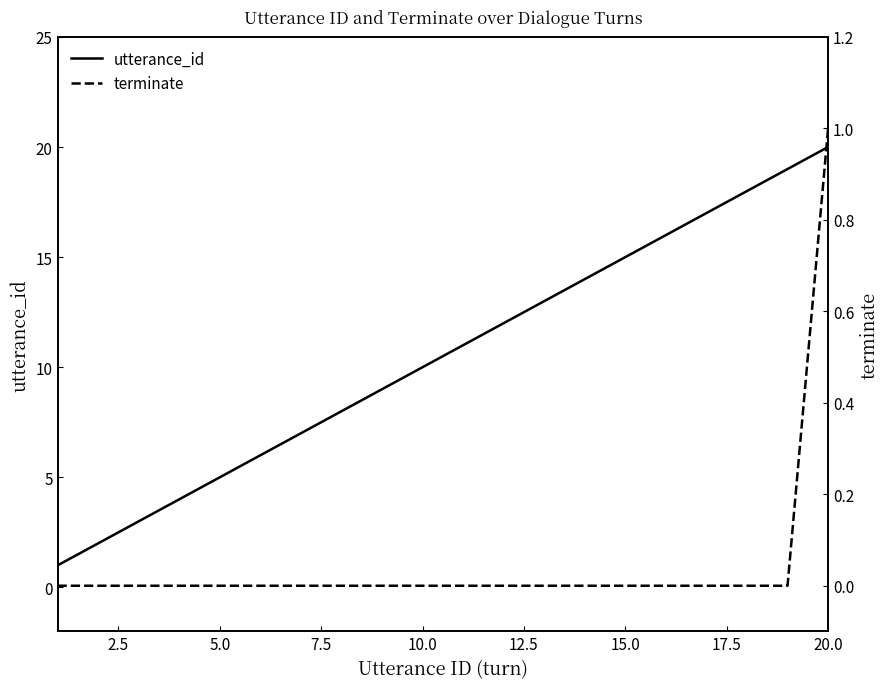

At which label does utterance_id reach its peak?

20.0